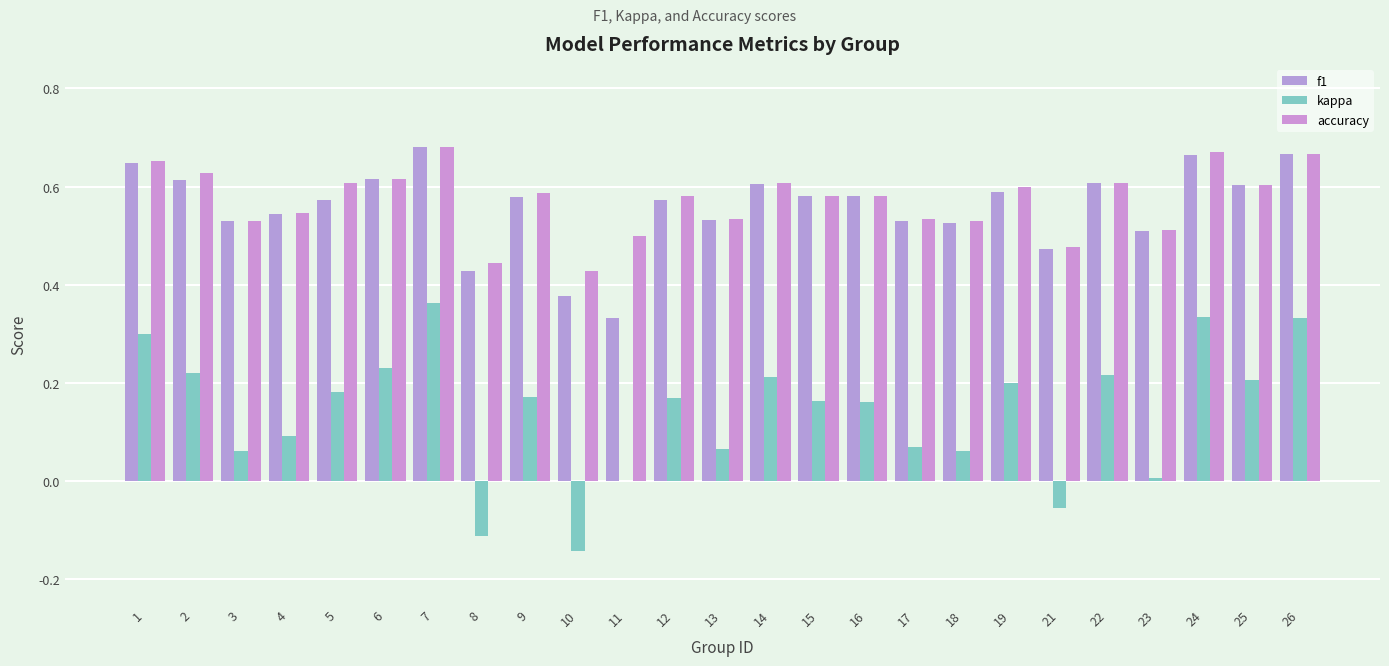

The value of f1 at 8 is 0.4. True or false?

True